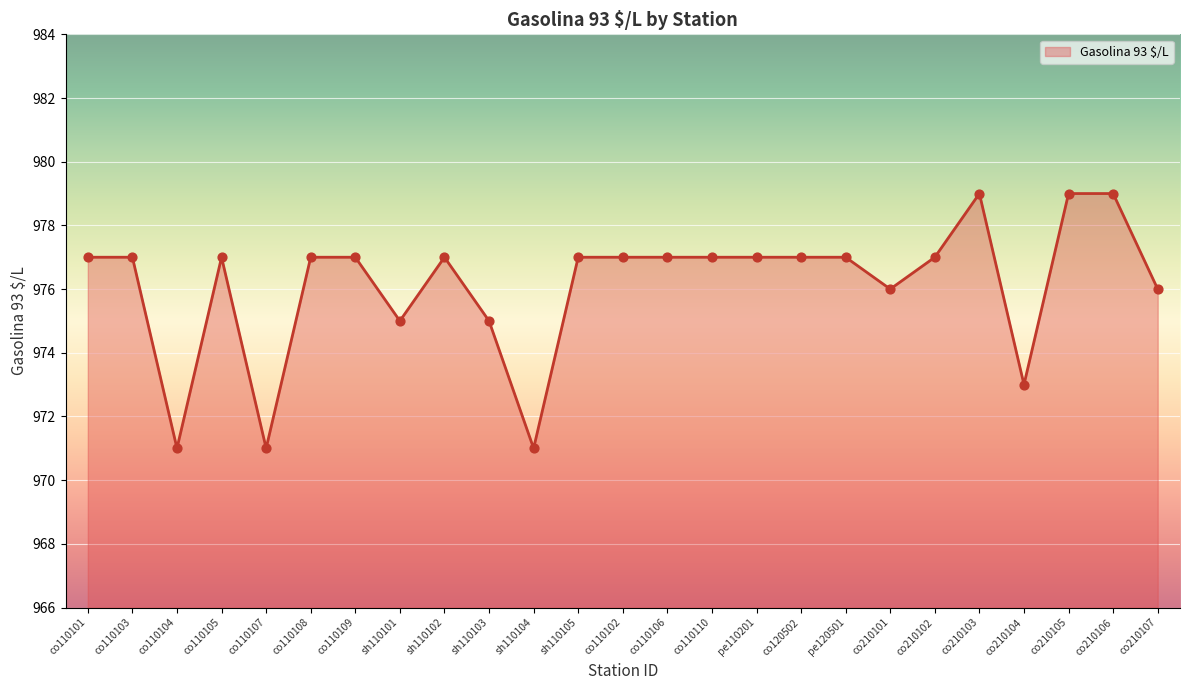

Which has a higher value, co210101 or co110101?

co110101